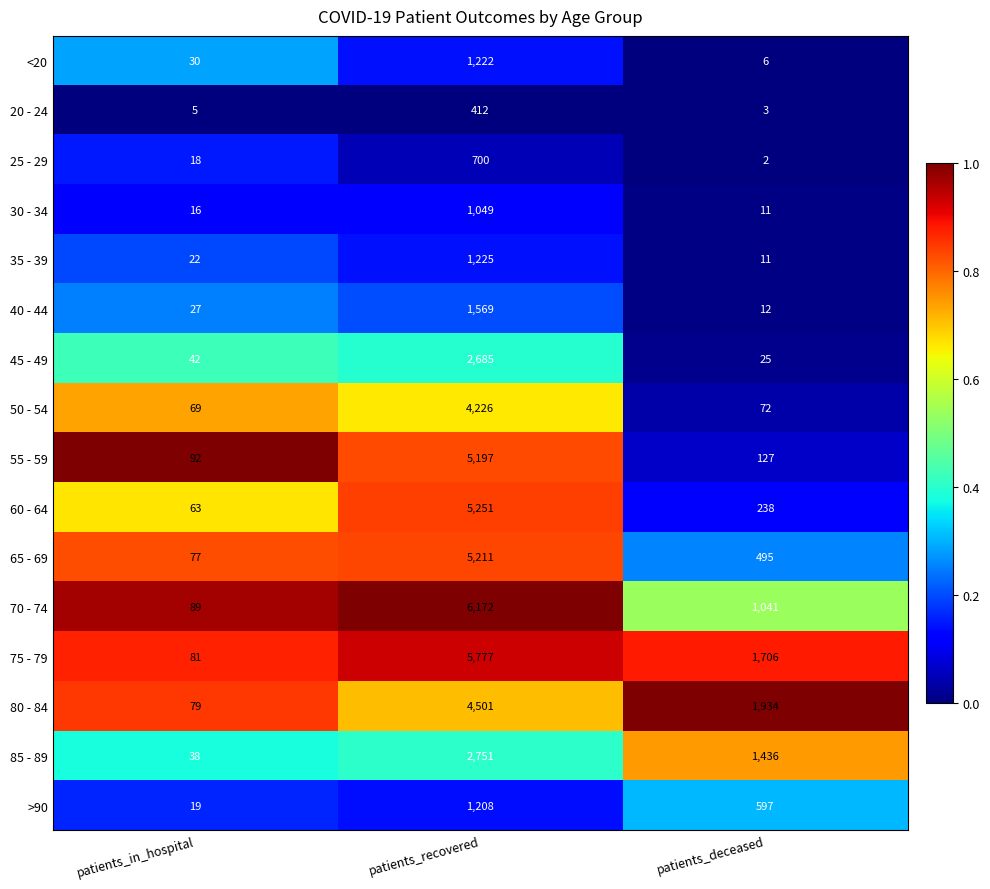

What is the difference between the 60 - 64 values at patients_deceased and patients_in_hospital?

175